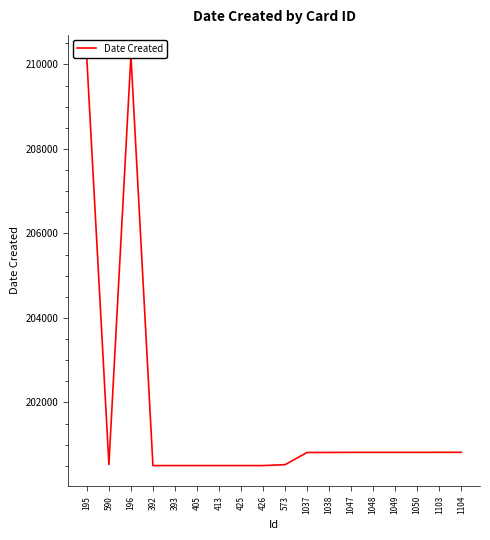

Rank the categories by value from highest to lowest.

196, 195, 1103, 1104, 1047, 1048, 1049, 1050, 1037, 1038, 590, 573, 392, 393, 405, 413, 425, 426